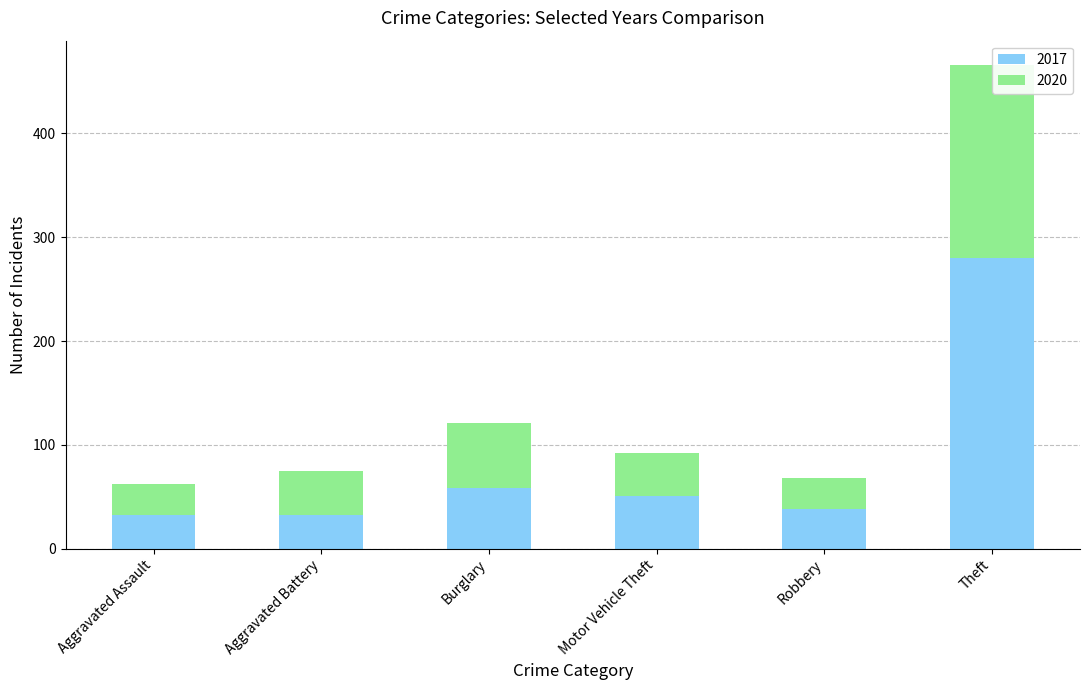

What is the difference between the 2017 values at Robbery and Motor Vehicle Theft?

13